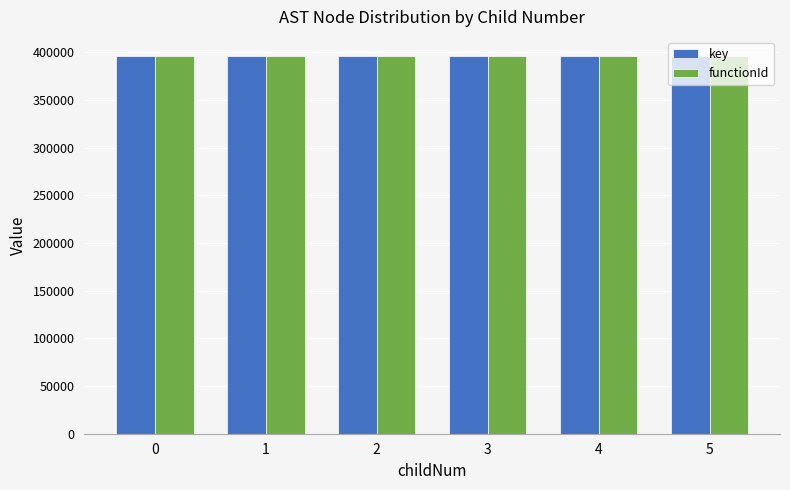

What is the minimum value for functionId?

396334